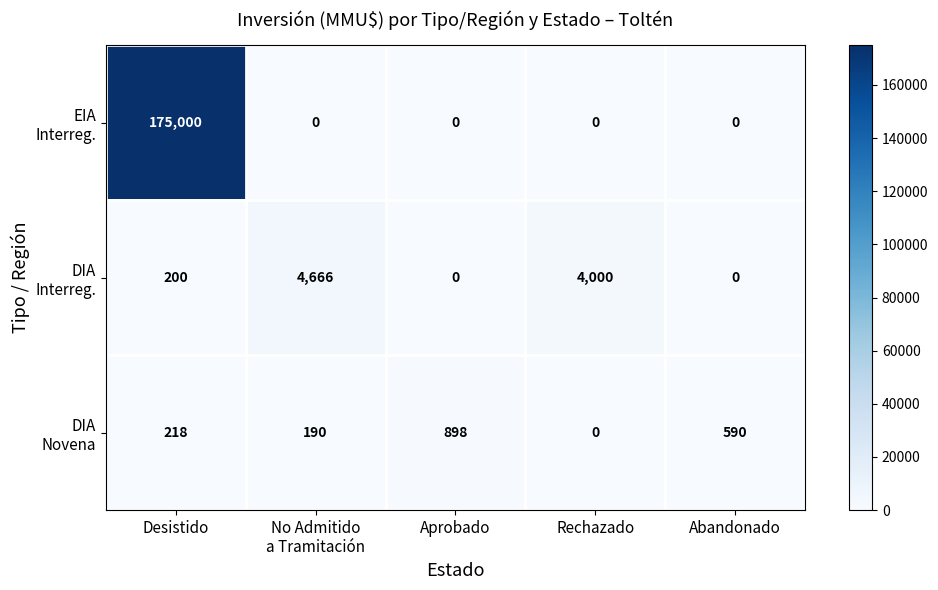

Count the number of data series in this chart.

3